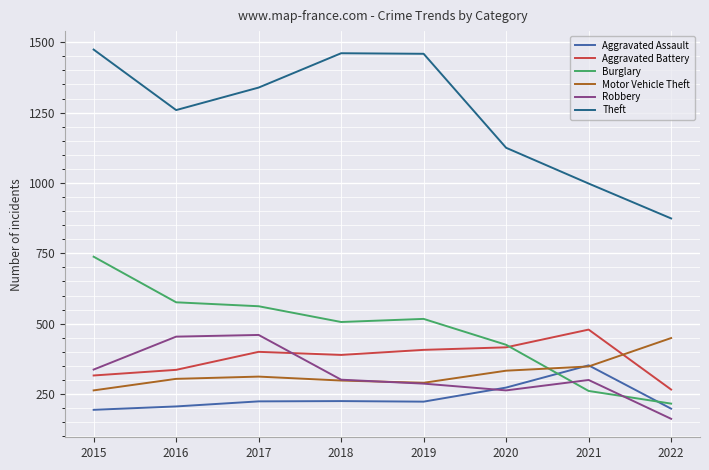

What is the spread (max minus min) of values at 2021?

737